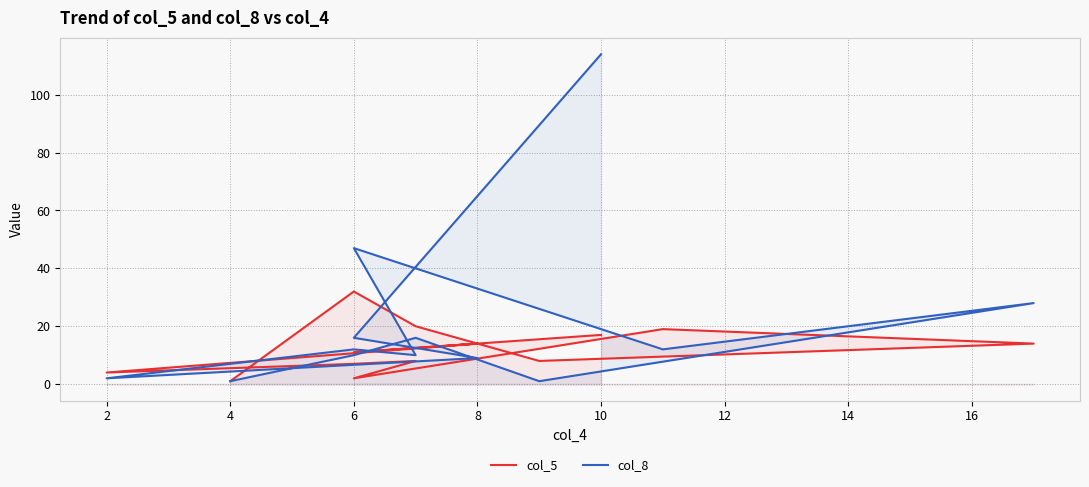

Which series has the largest range (max minus min)?

col_8